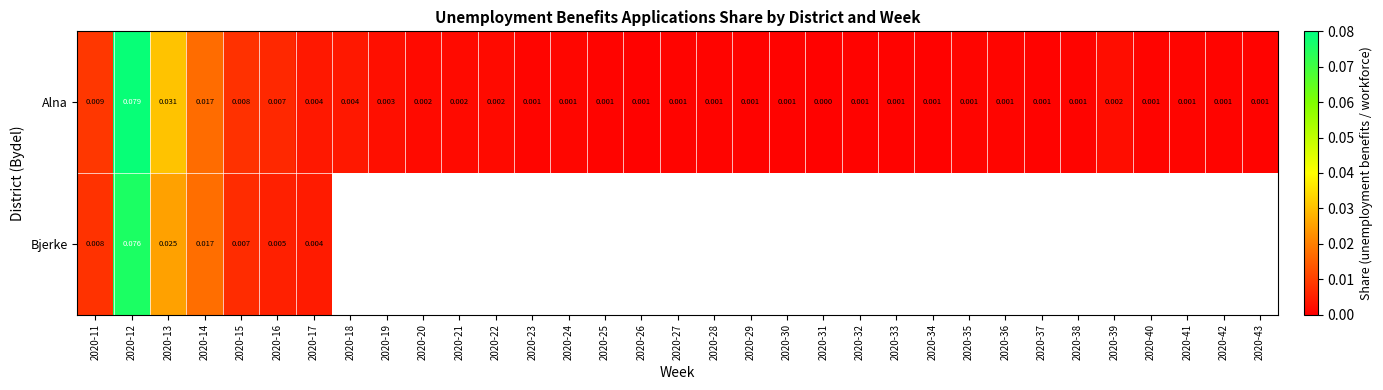

Where is Alna nearest to the value 0?

2020-31